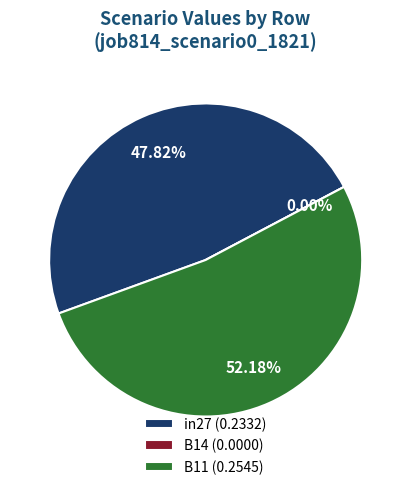

Which slice represents more than half of the pie?

B11